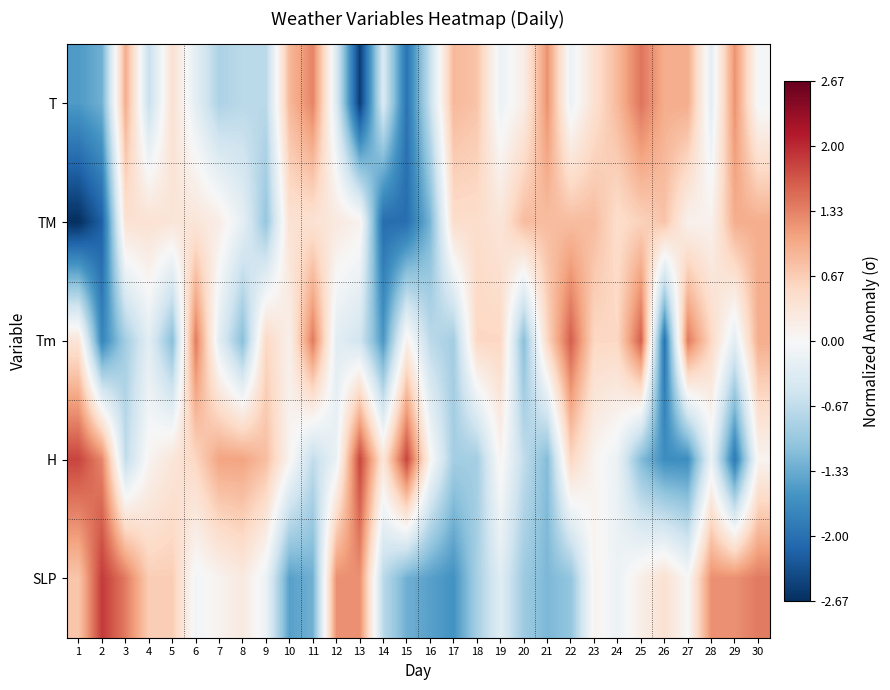

What is the total value across all series at 21?

0.2